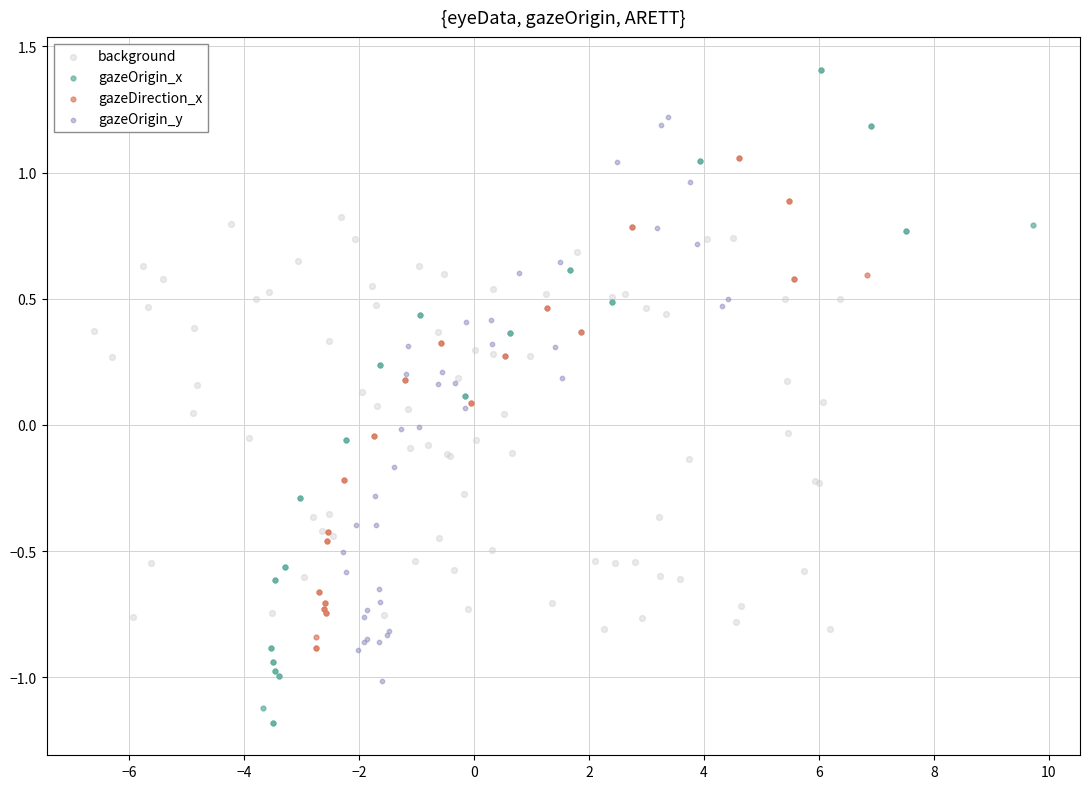

Which series reaches the maximum Y coordinate?

gazeOrigin_x